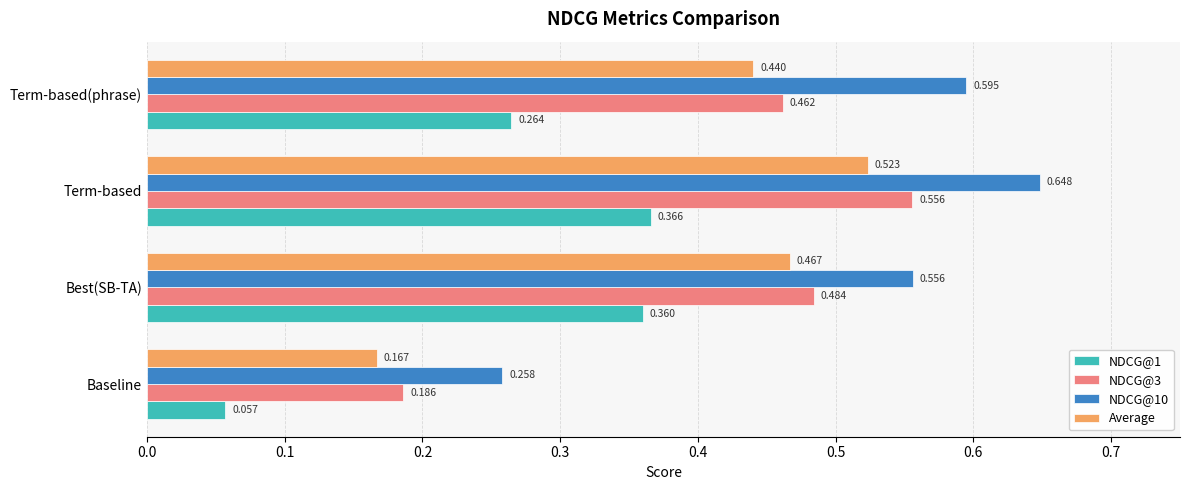

Rank the categories by NDCG@3 value from highest to lowest.

Term-based, Best(SB-TA), Term-based(phrase), Baseline